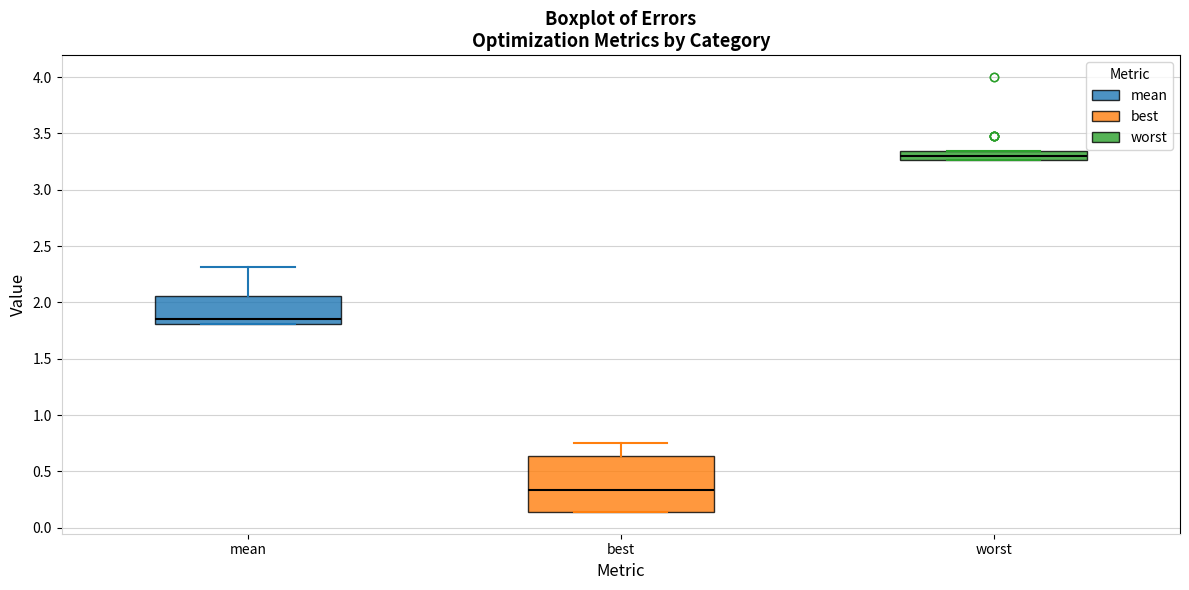

Which box is the tallest, from its lower edge to its upper edge?

best